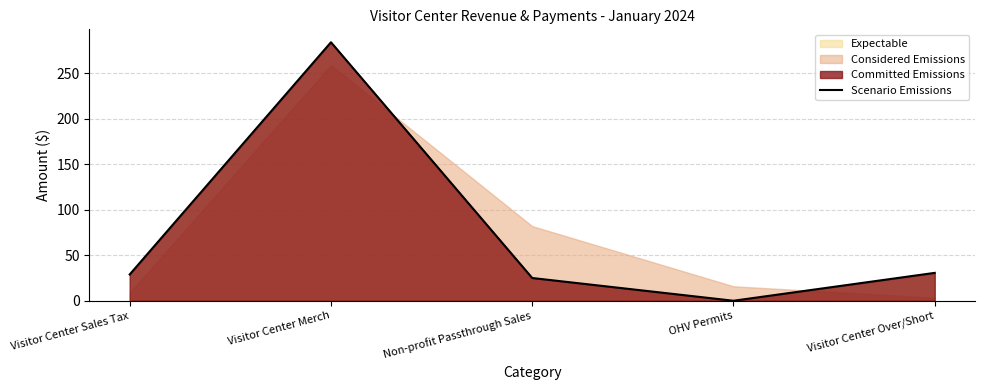

What is the value of the 2nd point from the left?

284.1